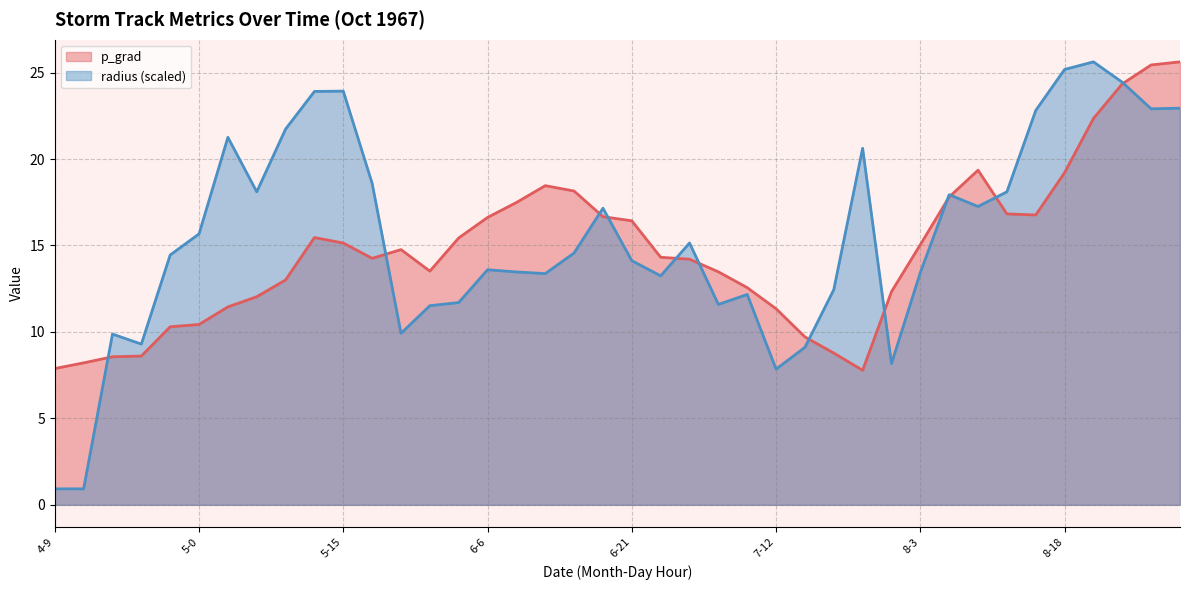

Which series ends up on top after the final intersection of radius and p_grad?

p_grad